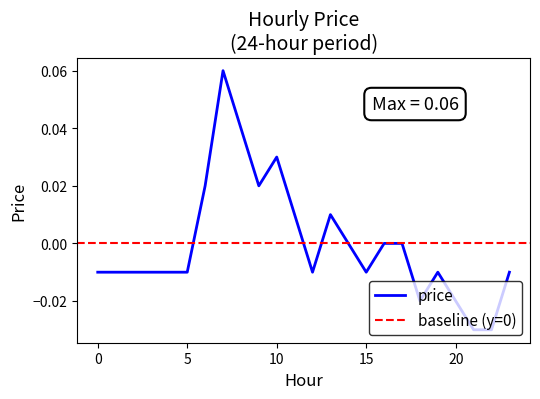

Reading right to left, what are all the values shown in this chart?

-0.0	-0.0	-0.0	-0.0	-0.0	-0.0	0.0	0.0	-0.0	0.0	0.0	-0.0	0.0	0.0	0.0	0.0	0.1	0.0	-0.0	-0.0	-0.0	-0.0	-0.0	-0.0